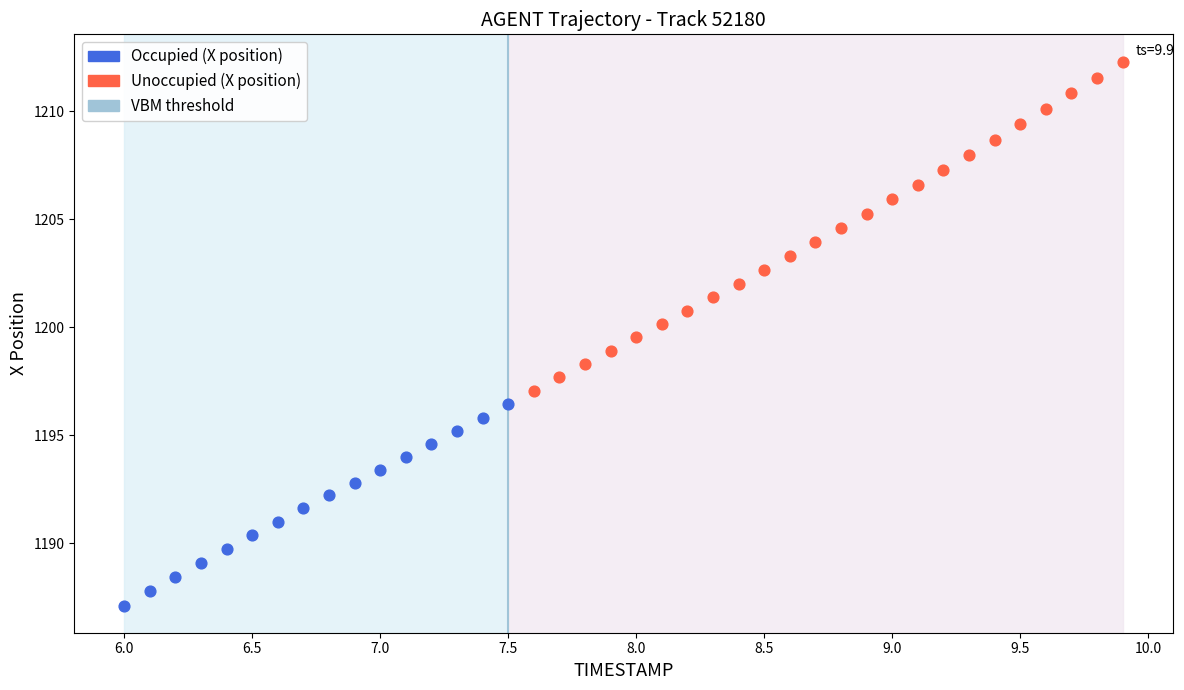

Which series contains the highest Y value?

Unoccupied (X position)